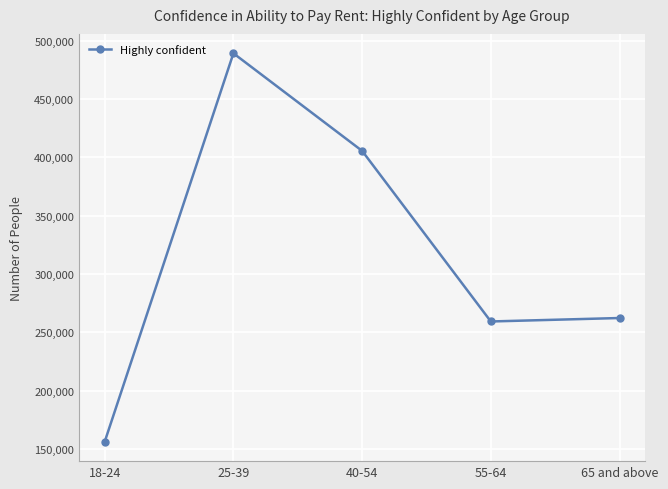

What is the sum of the values at 55-64 and 40-54?

664882